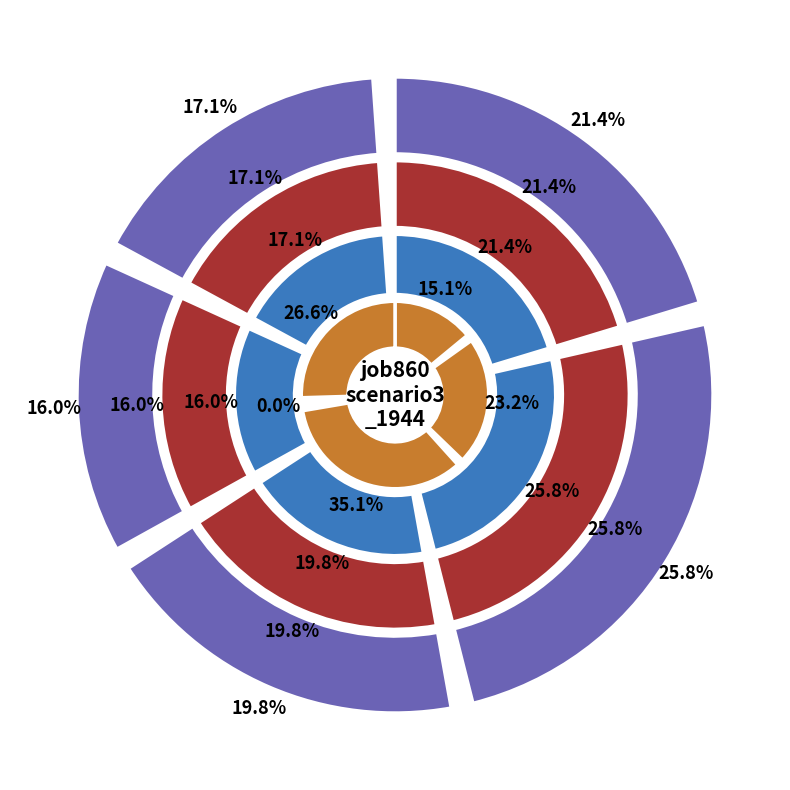

Is it true that in27 is 29% of the pie?

False